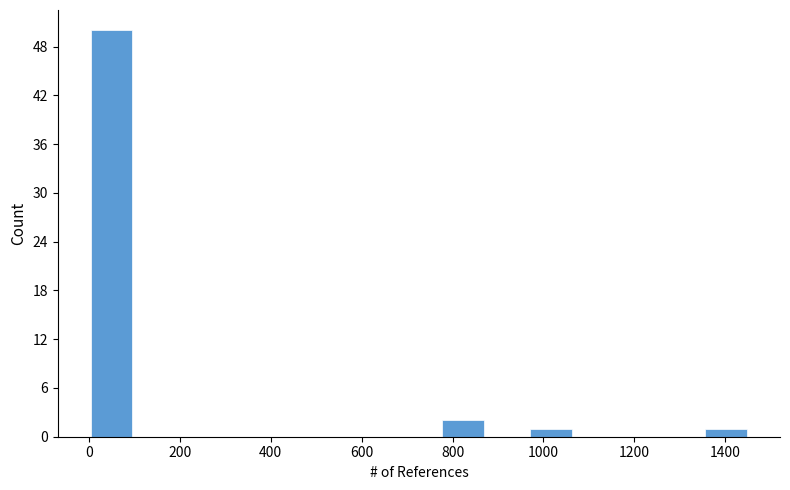

What is the height of the bar covering 0 to 100 on the x-axis? Neither the bar edges nor the heights are printed on the chart, so give them approximately, as read against the axes.

50